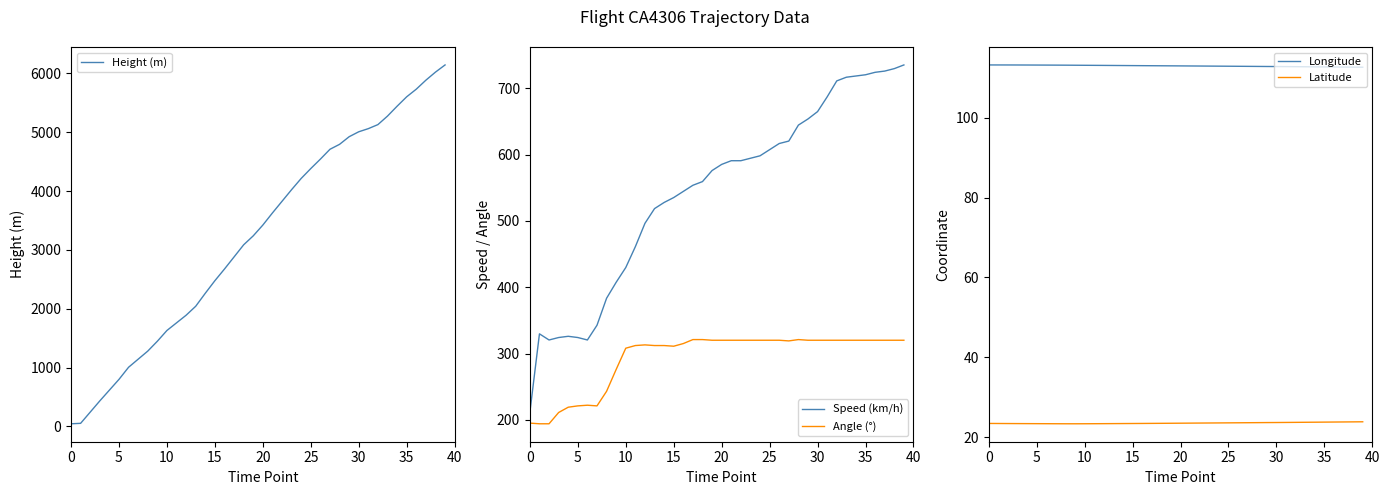

What is the maximum value for Longitude?

113.3